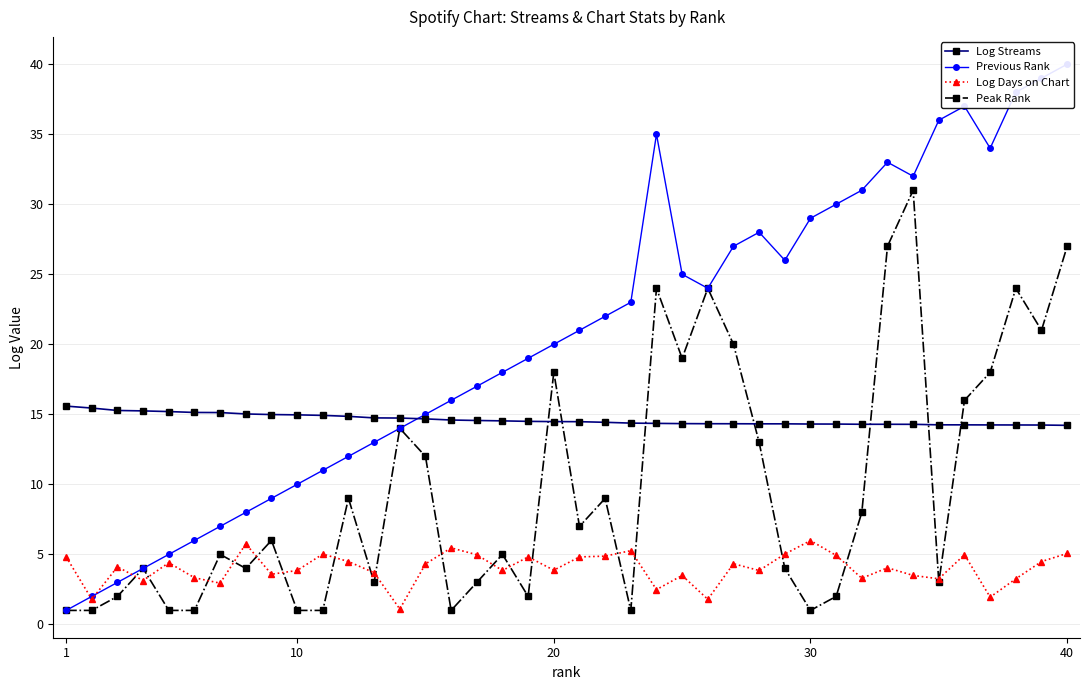

At how many categories does at least one series exceed 5?

40